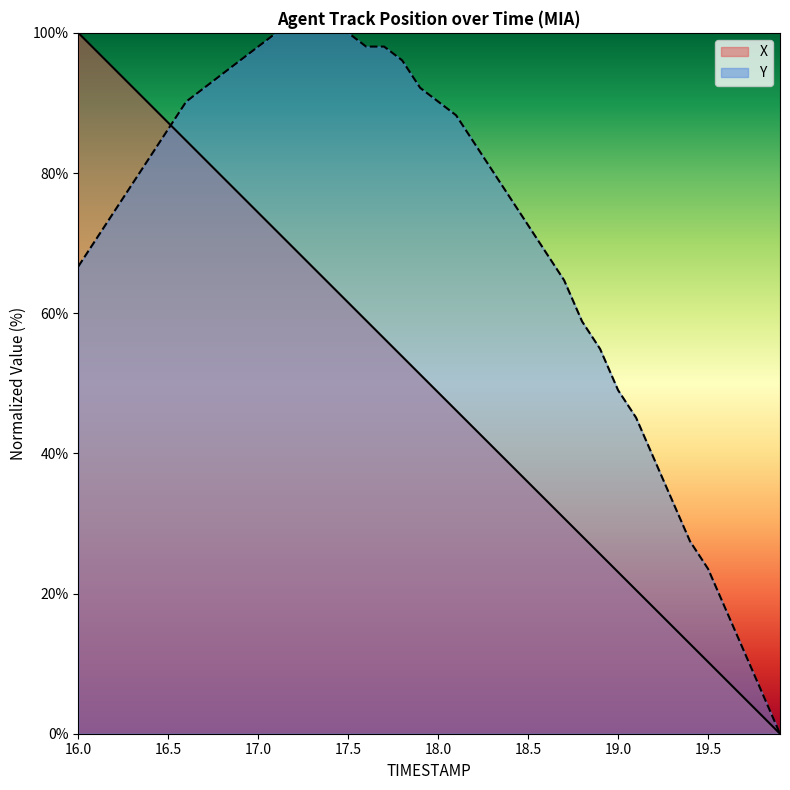

At 19.1, list the series in order from largest to smallest.

Y, X